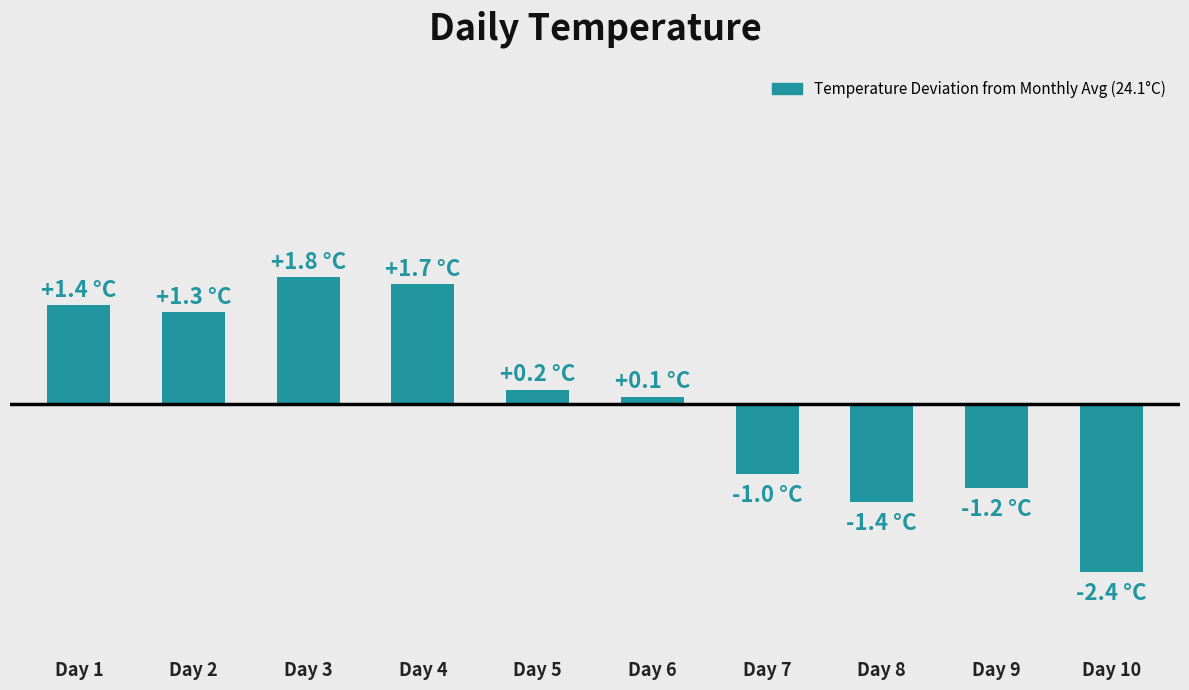

True or false: the data shows -0.7 at Day 8.

False